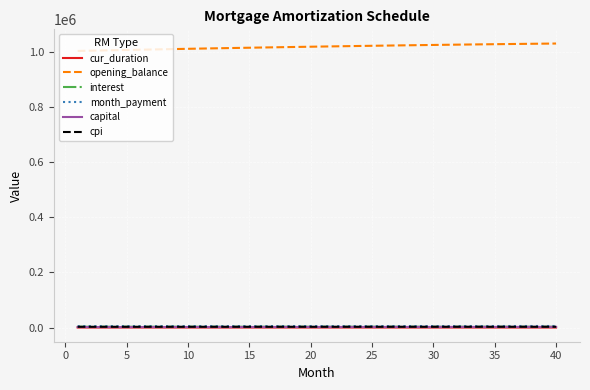

True or false: interest and month_payment intersect in this chart.

False